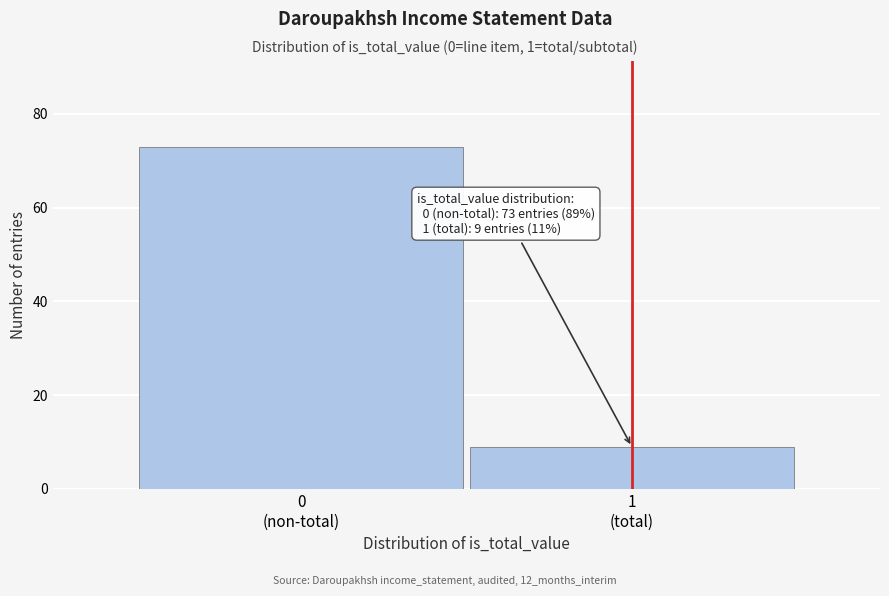

Reading left to right, extract all data points from this chart.

73	9